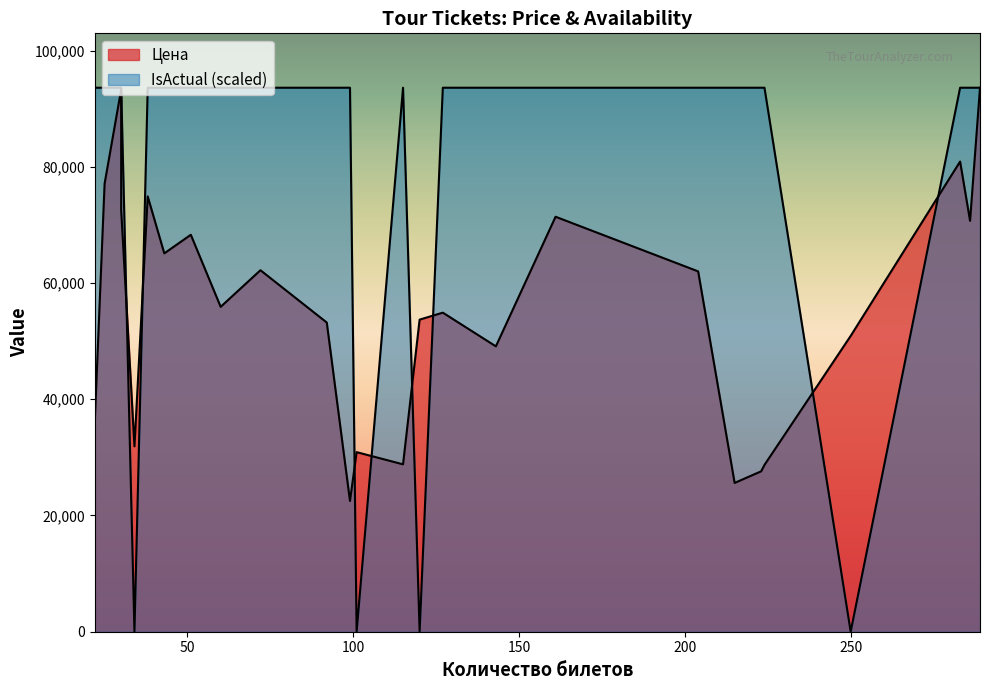

The IsActual series shows 38214 at 34. True or false?

False